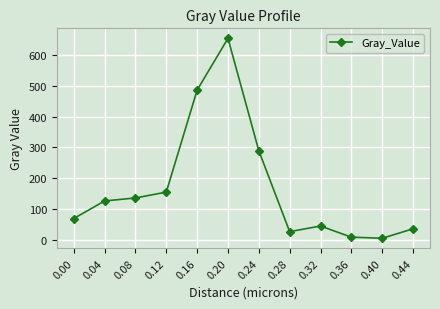

What is the value of the 3rd point from the left?

135.4